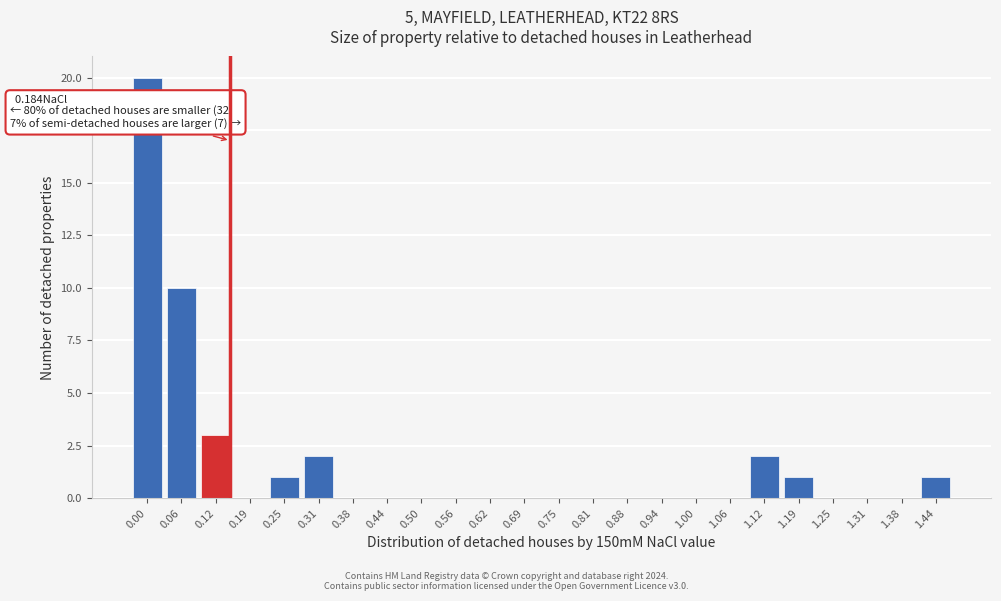

Reading left to right, what are all the values shown in this chart?

0.00=20	0.06=10	0.12=3	0.19=0	0.25=1	0.31=2	0.38=0	0.44=0	0.50=0	0.56=0	0.62=0	0.69=0	0.75=0	0.81=0	0.88=0	0.94=0	1.00=0	1.06=0	1.12=2	1.19=1	1.25=0	1.31=0	1.38=0	1.44=1